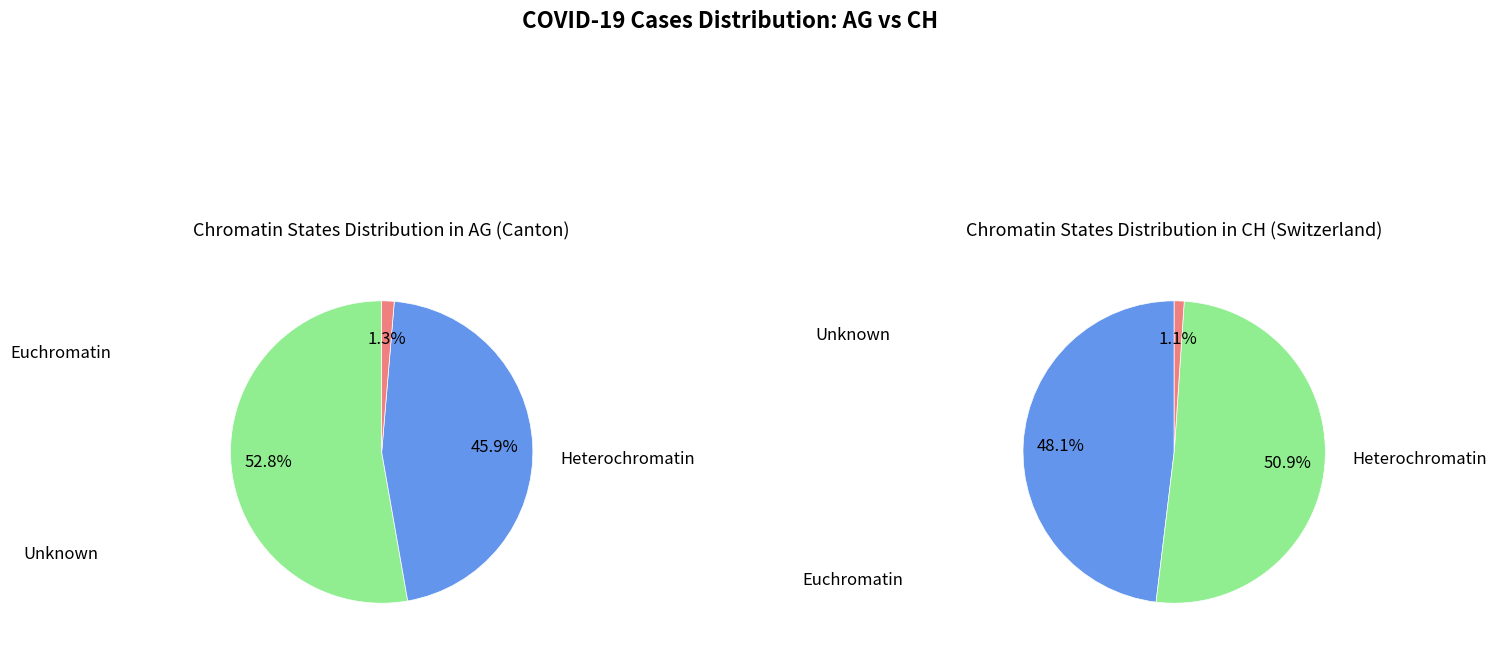

True or false: 2020-03-29 accounts for 1% of the total.

False